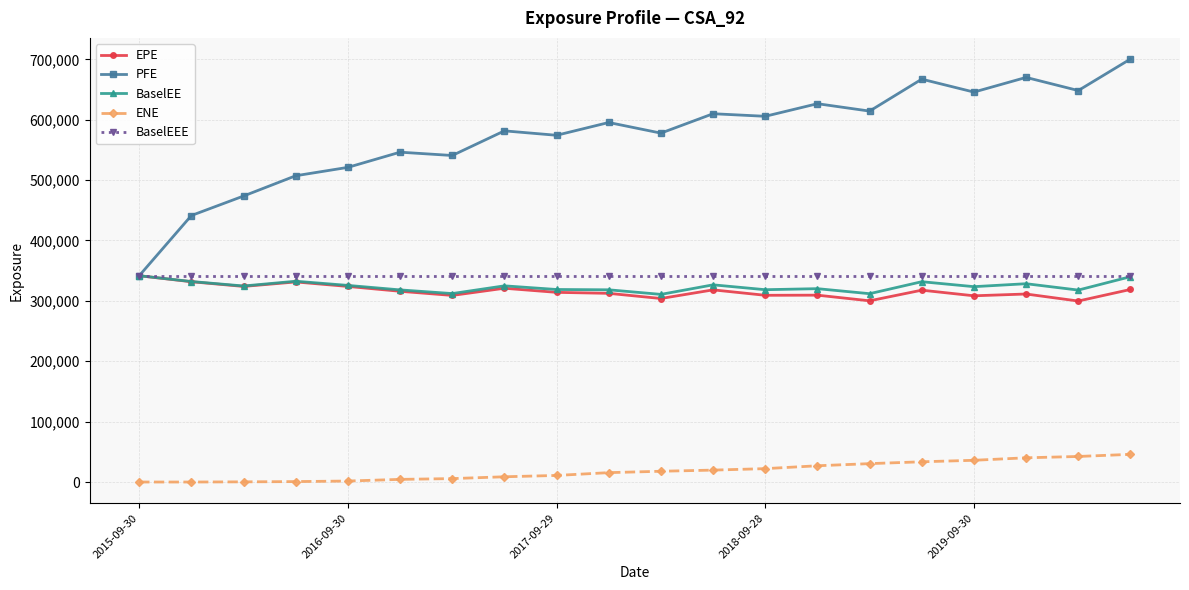

What is the value of the ENE point at the 19th from the left?

42308.0